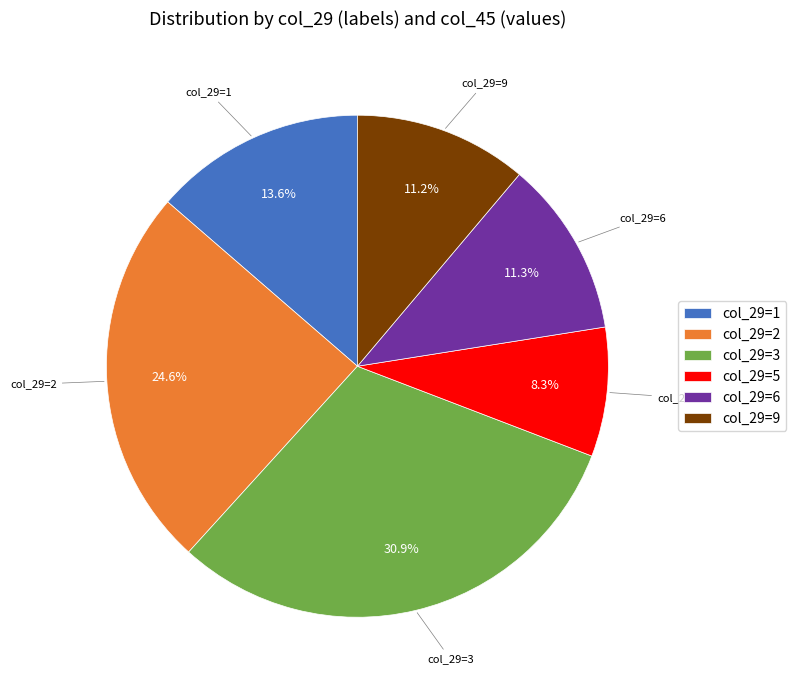

What is the largest slice in the pie chart?

col_29=3